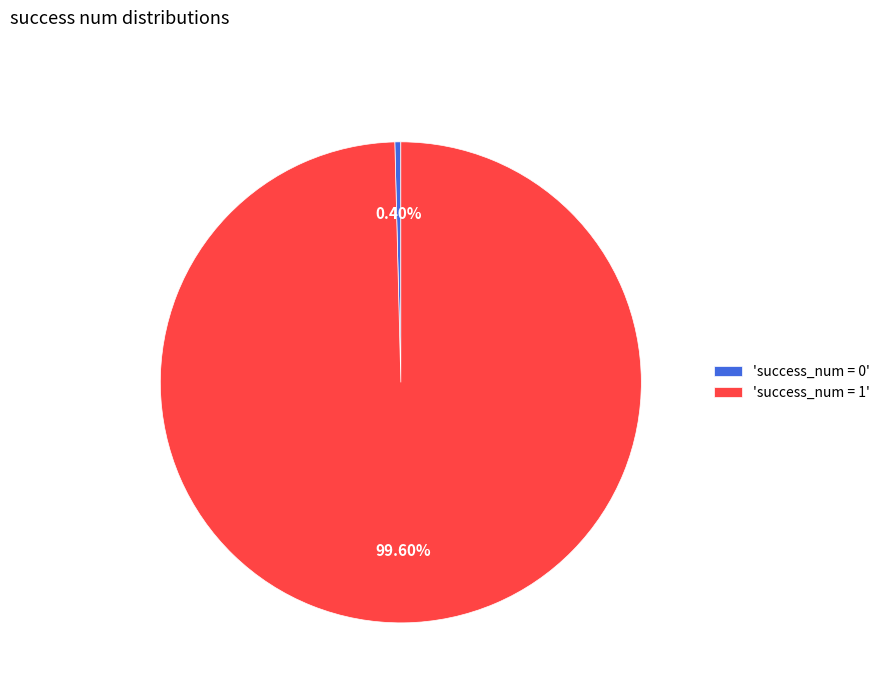

Is the sum of 'success_num = 0' and 'success_num = 1' greater than half?

Yes